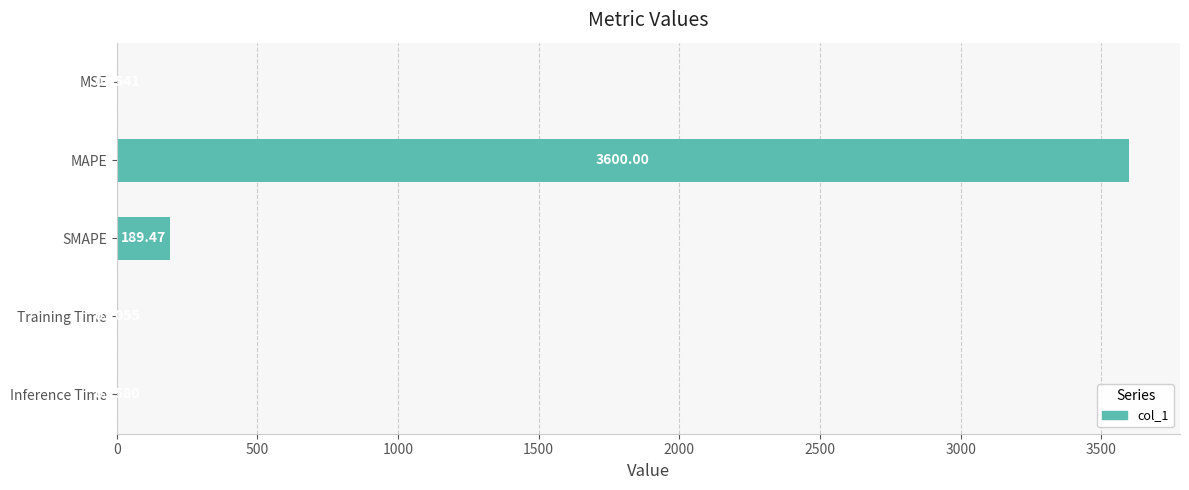

What is the change in value from MSE to SMAPE?

+189.4